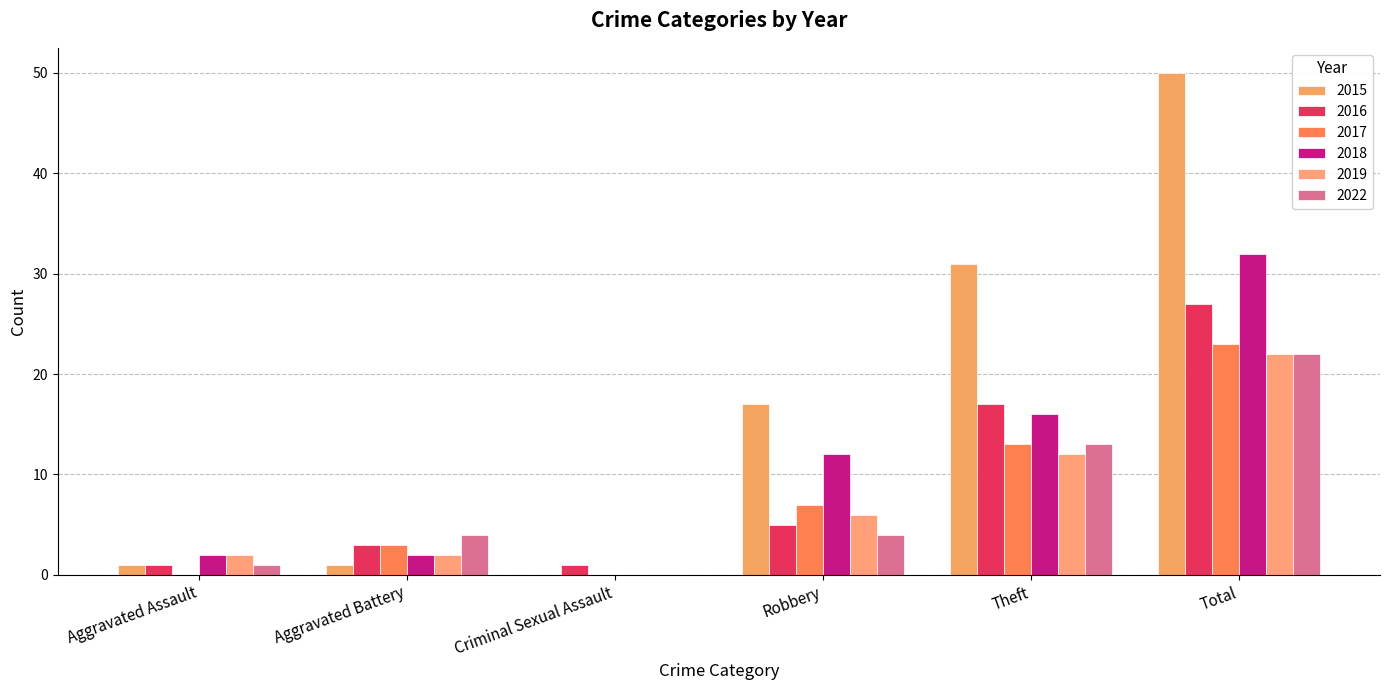

Which has a higher value, Aggravated Assault or Criminal Sexual Assault?

Aggravated Assault